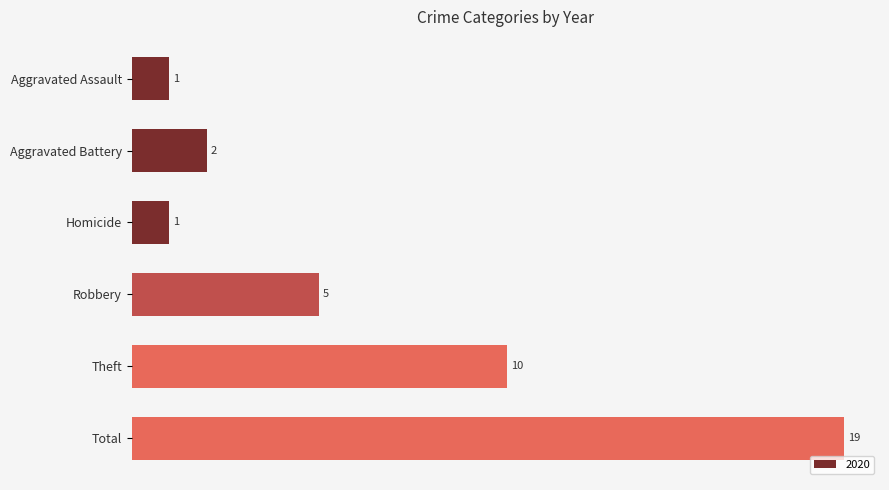

Reading top to bottom, transcribe all the data shown in this chart.

Aggravated Assault=1	Aggravated Battery=2	Homicide=1	Robbery=5	Theft=10	Total=19